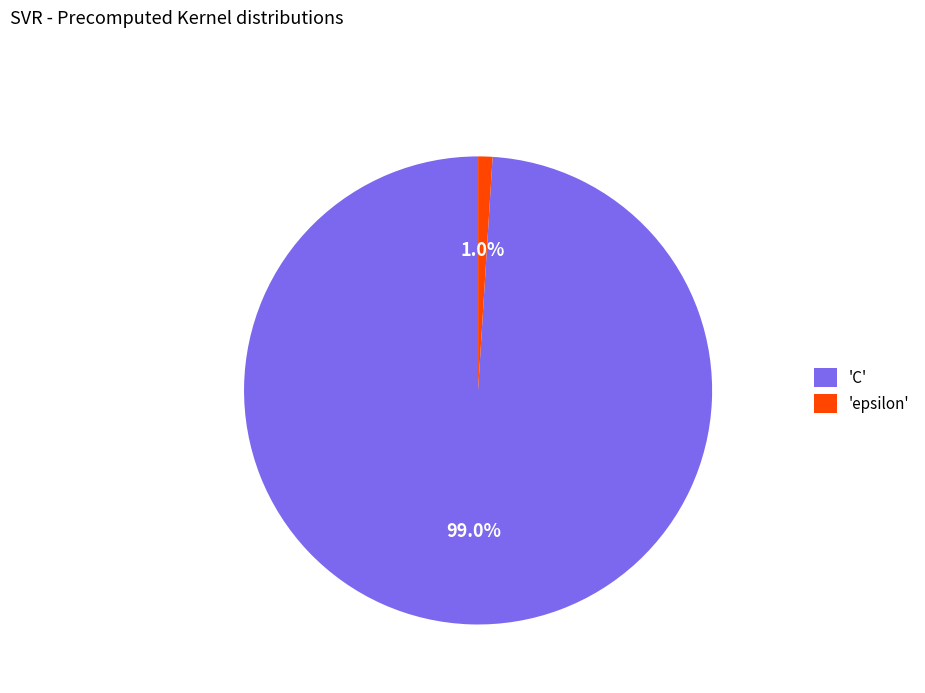

What is the largest slice in the pie chart?

'C'